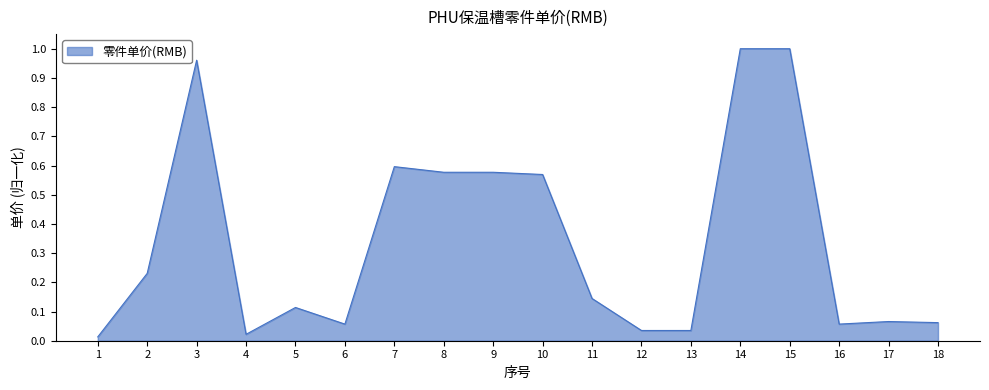

The chart shows a value of 0.0 at 11. True or false?

False